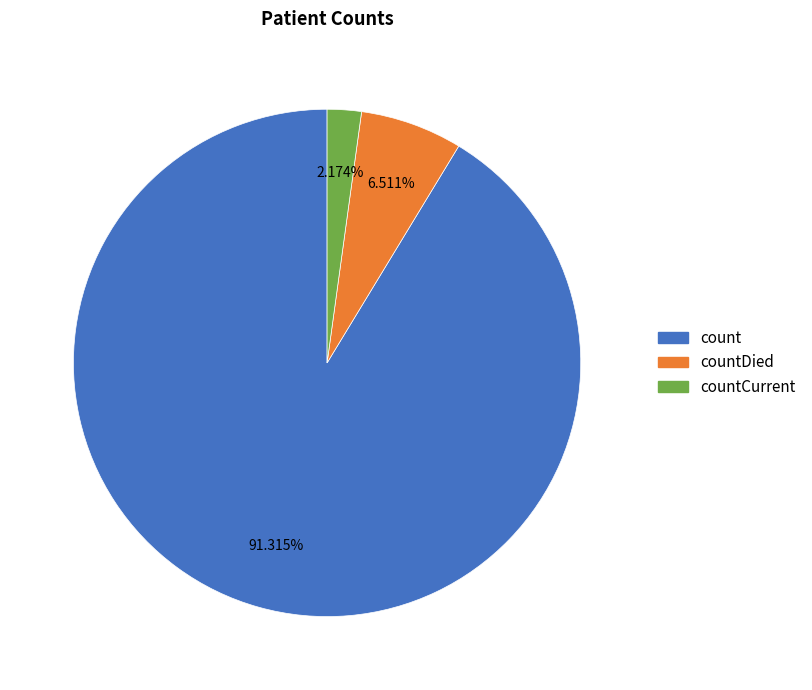

Is there any slice that represents more than half of the pie?

Yes